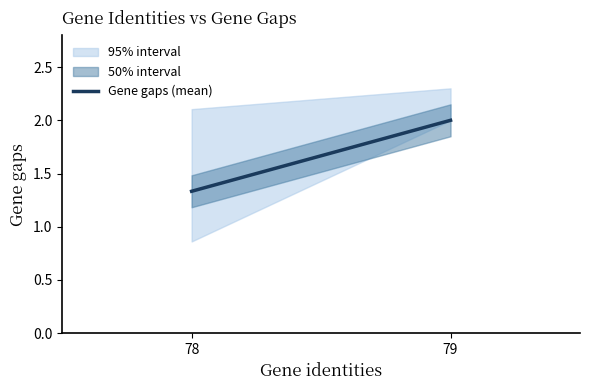

Does the chart display data point markers on the line(s)?

No